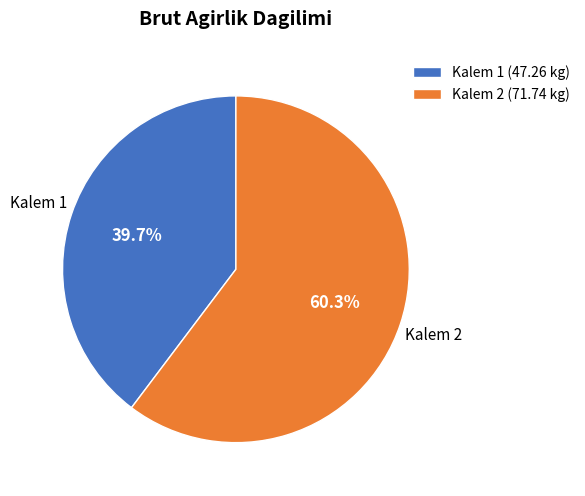

What is the ratio of the value at Kalem 2 to the value at Kalem 1?

1.5